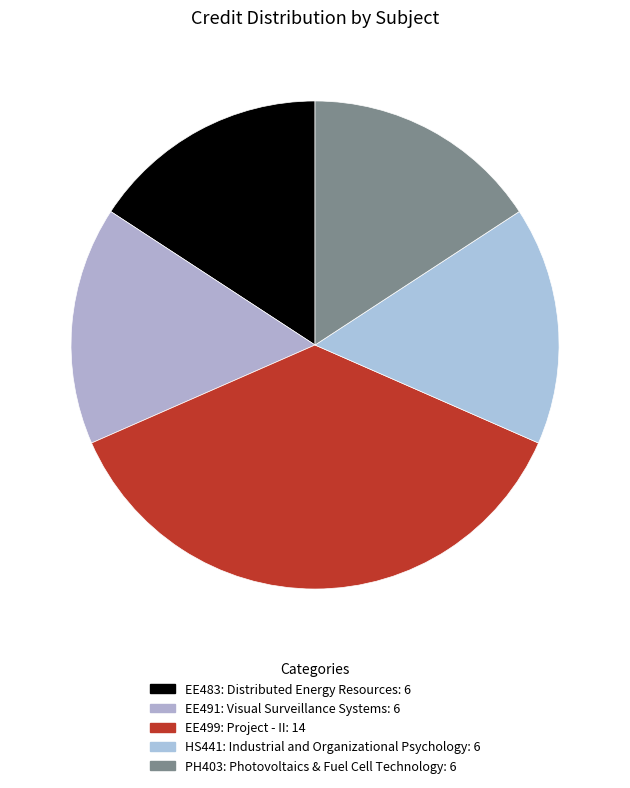

To the nearest percent, what portion does EE499: Project - II represent?

37%